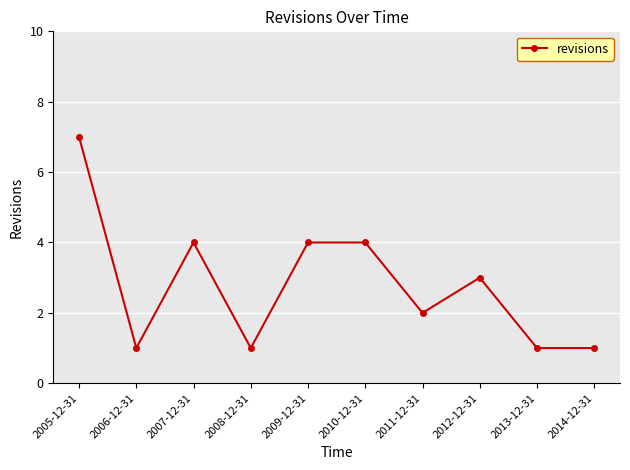

What is the difference between the second highest and second lowest values?

3